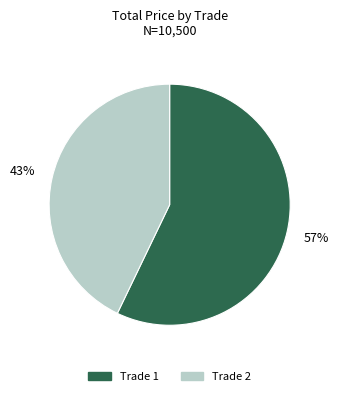

To the nearest percent, what is the average slice percentage?

50%